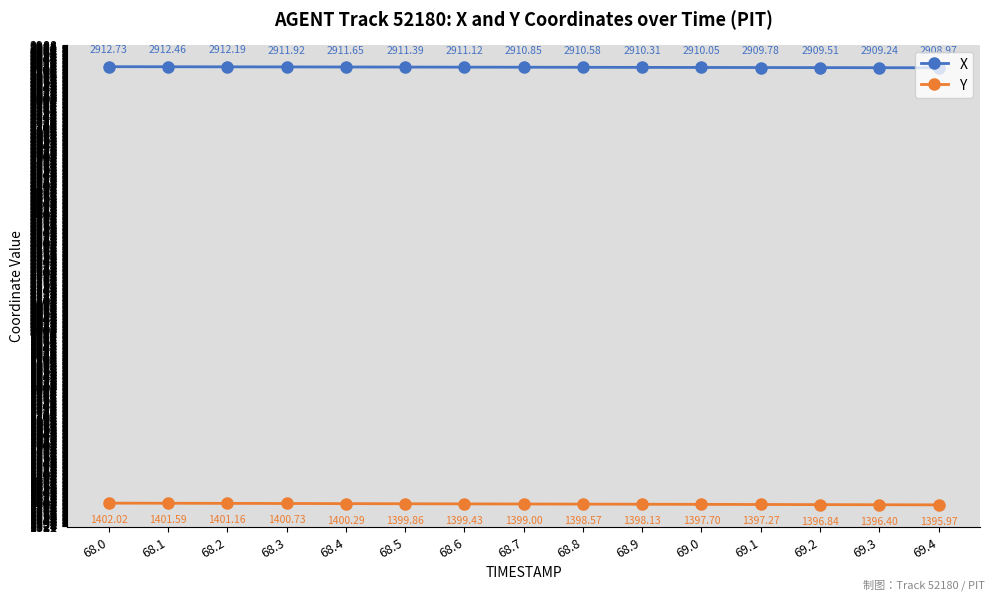

List the series in order of their peak value, lowest first.

Y, X